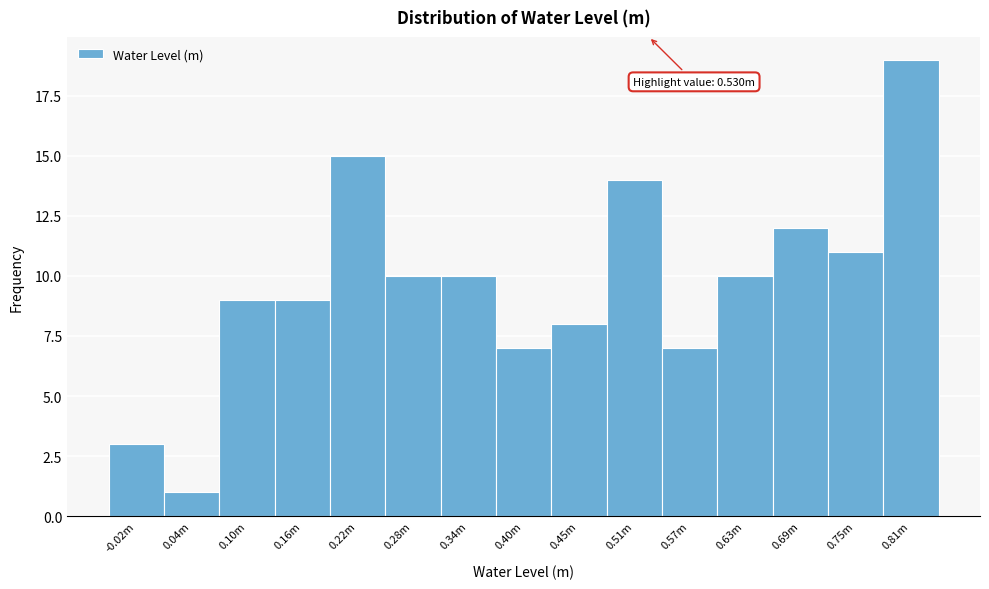

Reading left to right, extract all data points from this chart.

-0.02m=3	0.04m=1	0.10m=9	0.16m=9	0.22m=15	0.28m=10	0.34m=10	0.40m=7	0.45m=8	0.51m=14	0.57m=7	0.63m=10	0.69m=12	0.75m=11	0.81m=19